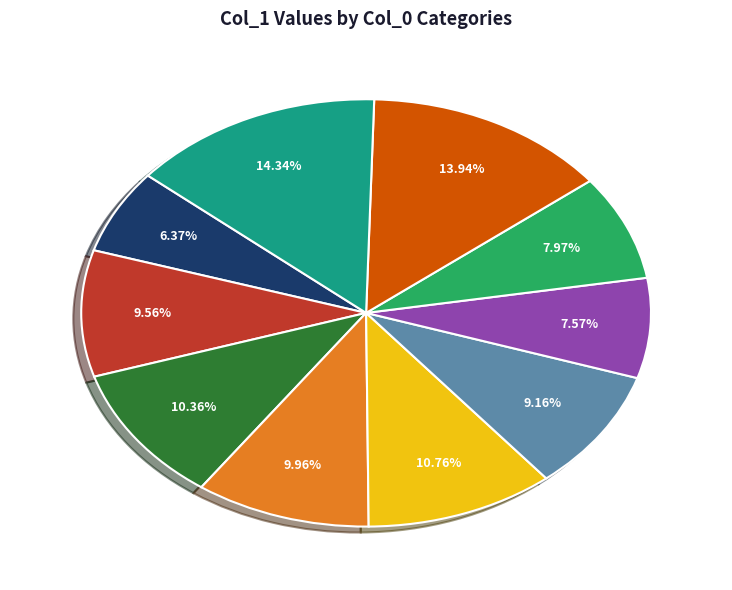

Is there any slice that represents more than half of the pie?

No